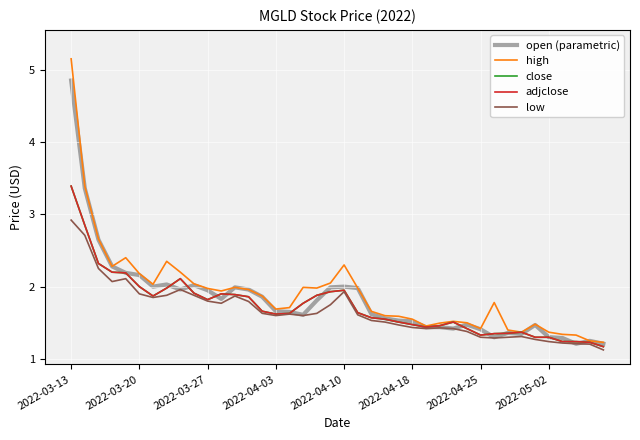

Does the chart display data point markers on the line(s)?

No